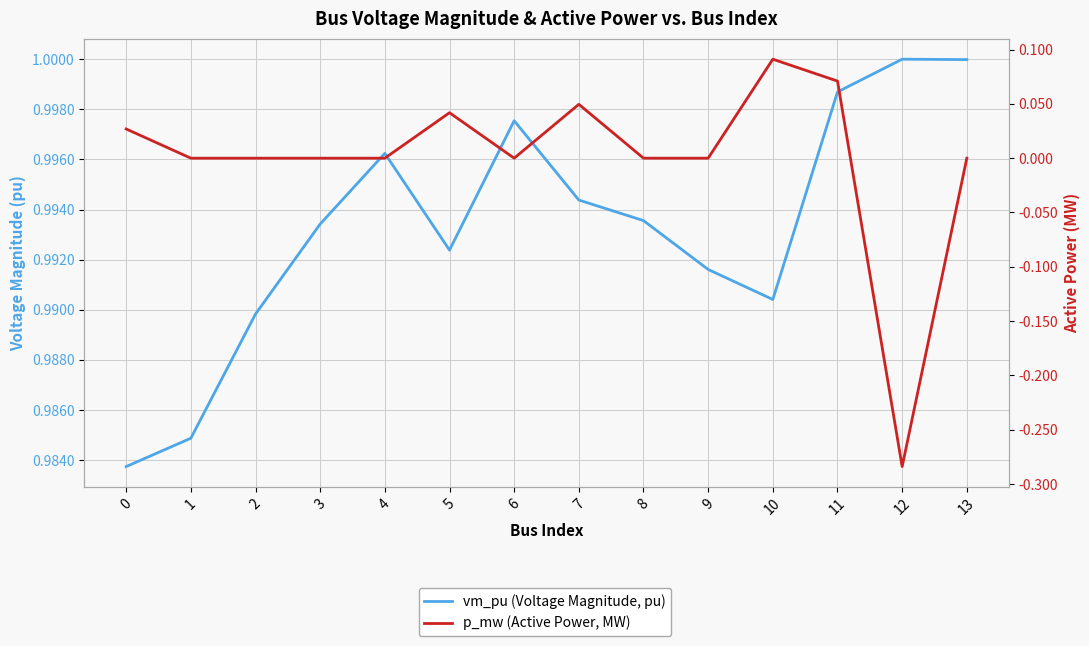

The p_mw (Active Power, MW) series shows 0.1 at 11. True or false?

True